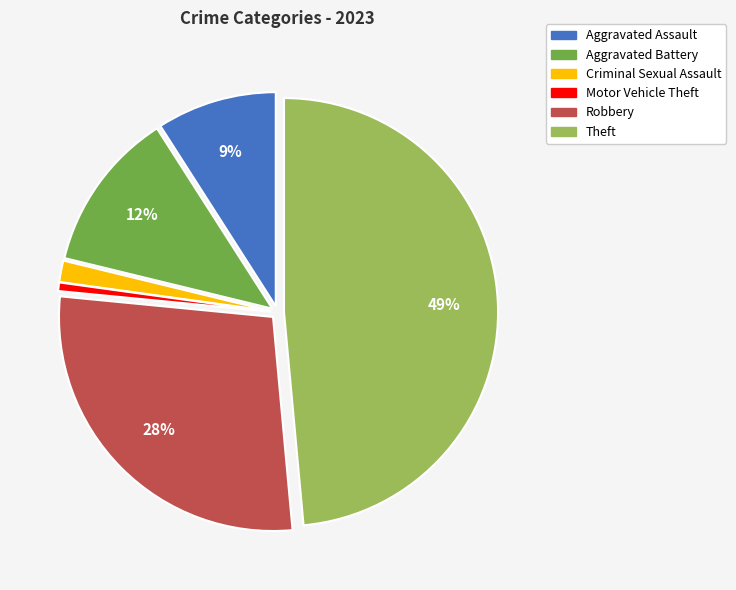

True or false: Criminal Sexual Assault accounts for 2% of the total.

True